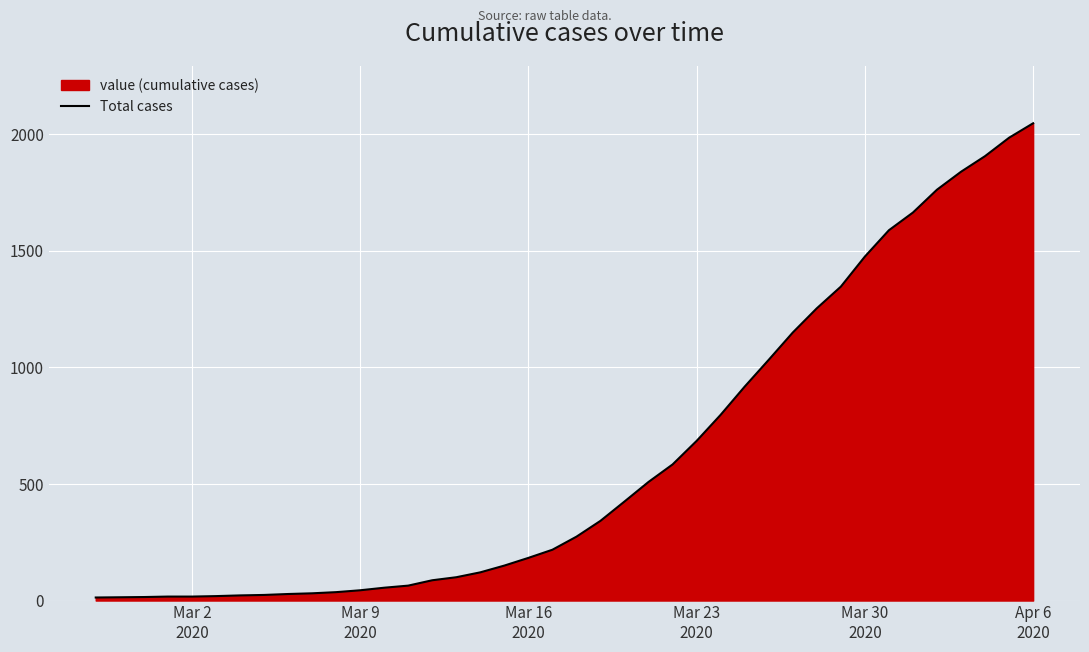

What is the difference between the maximum and minimum values?

2035